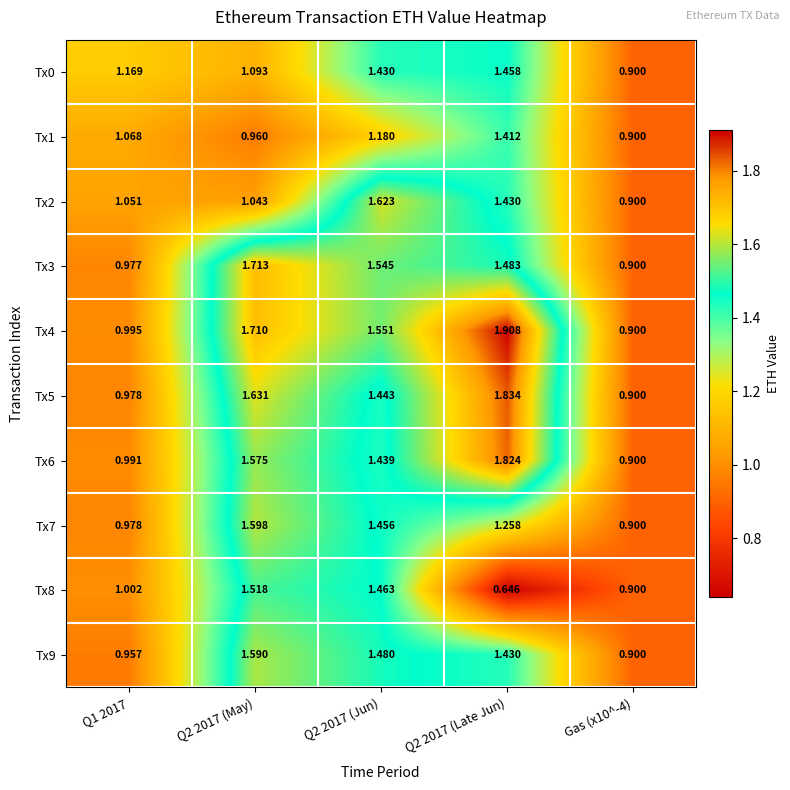

Is the value of Tx5 at Q2 2017 (Late Jun) greater than the value of Tx2 at Q1 2017?

Yes